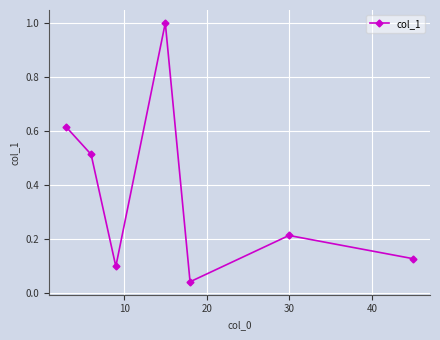

What is the difference between the maximum and minimum values?

1.0